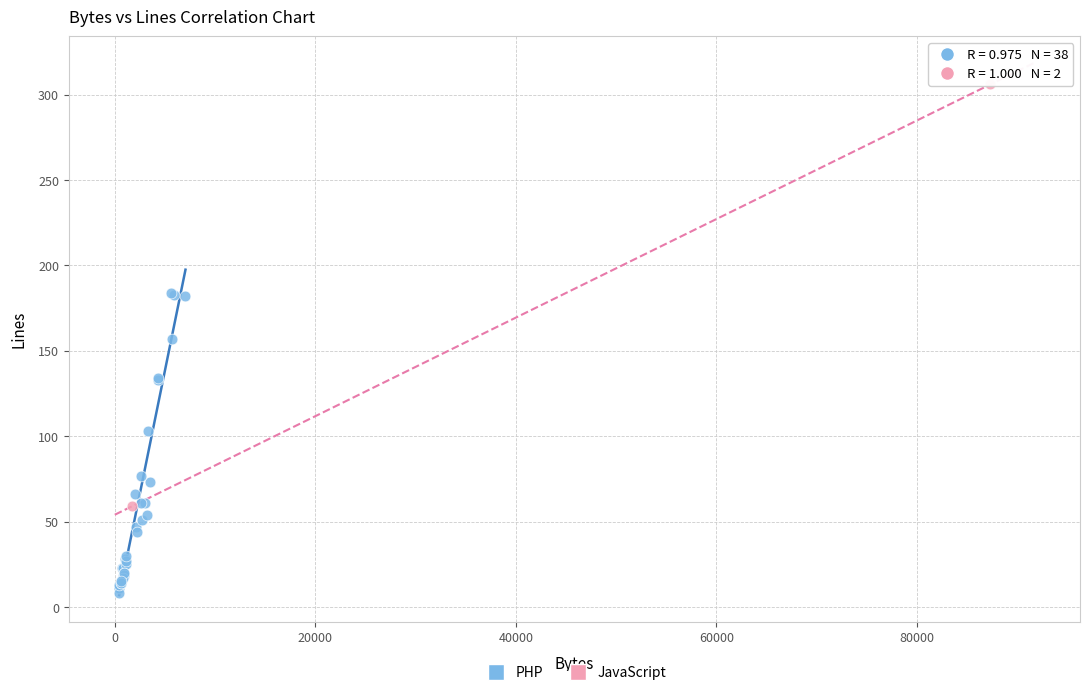

What are all the series names shown in the legend?

PHP, JavaScript